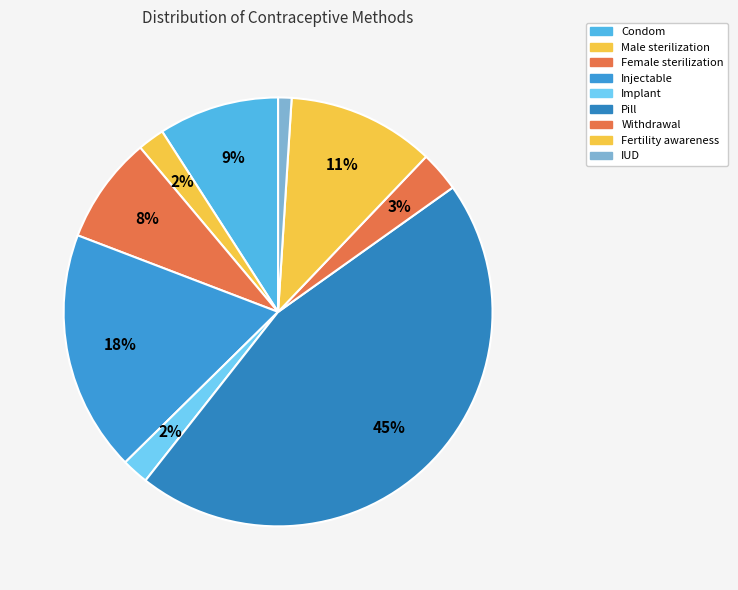

Does any single category account for the majority?

No